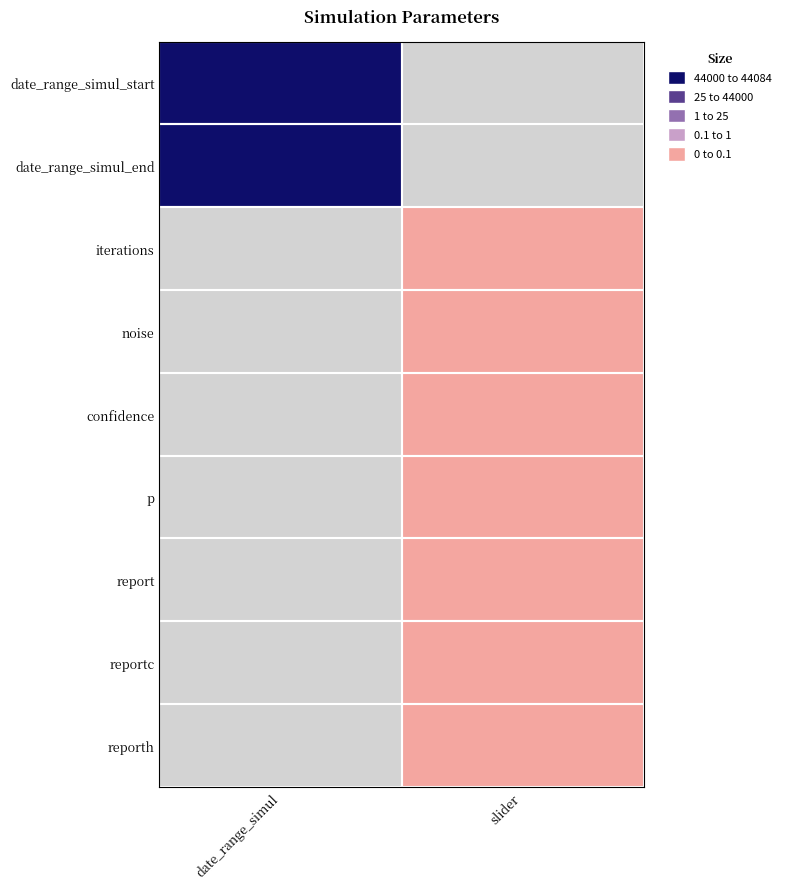

Which category has the highest value in the date_range_simul_end series?

date_range_simul